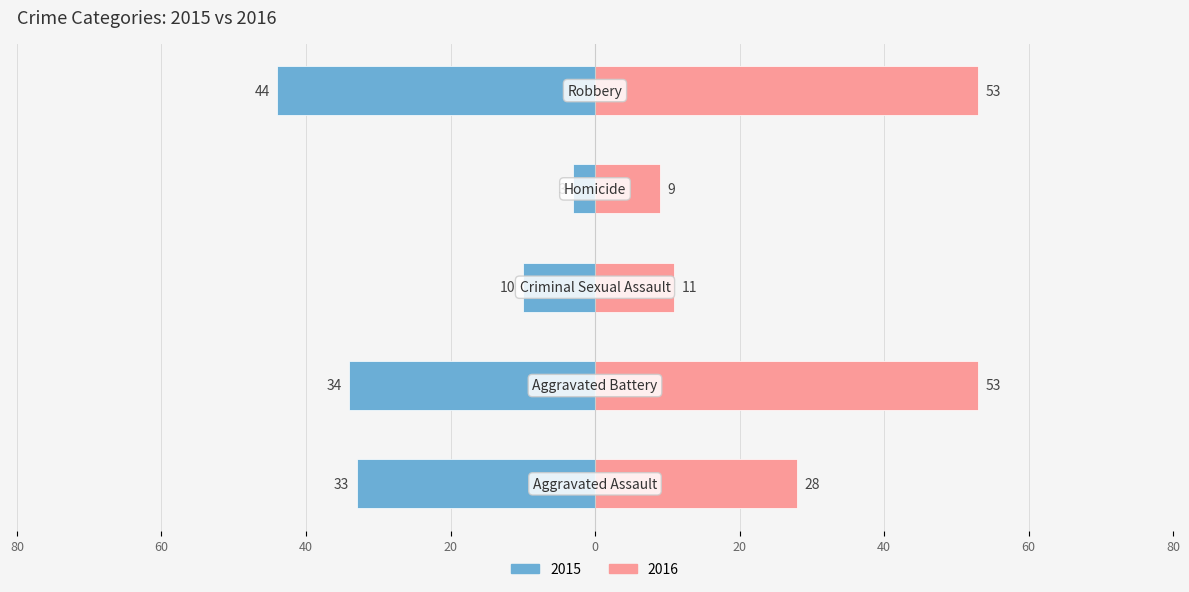

What is the difference between the maximum and minimum values in the Left series?

41